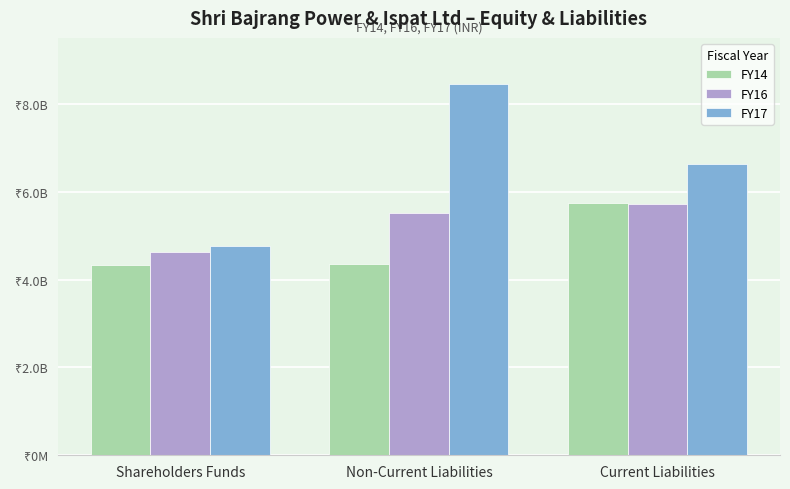

Does the chart contain stacked bars?

No